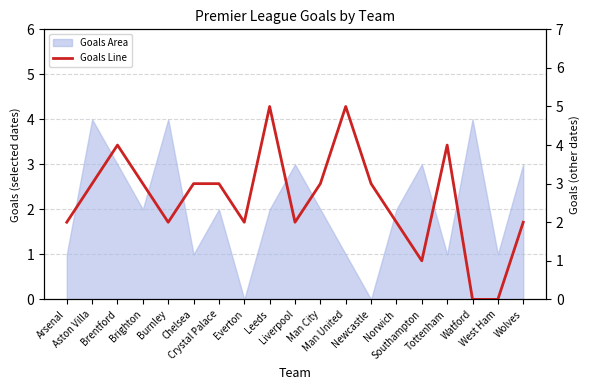

Rank the categories by value from highest to lowest.

Leeds, Man United, Brentford, Tottenham, Aston Villa, Brighton, Chelsea, Crystal Palace, Man City, Newcastle, Arsenal, Burnley, Everton, Liverpool, Norwich, Wolves, Southampton, Watford, West Ham